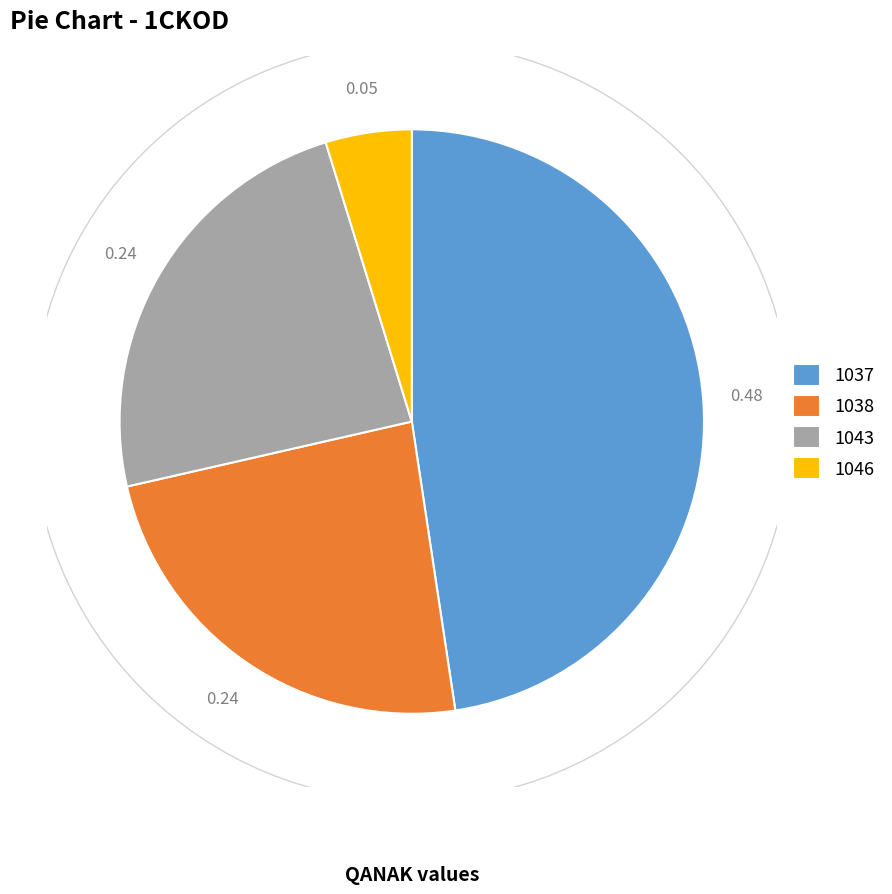

Combined, do 1037 and 1038 account for over 50%?

Yes